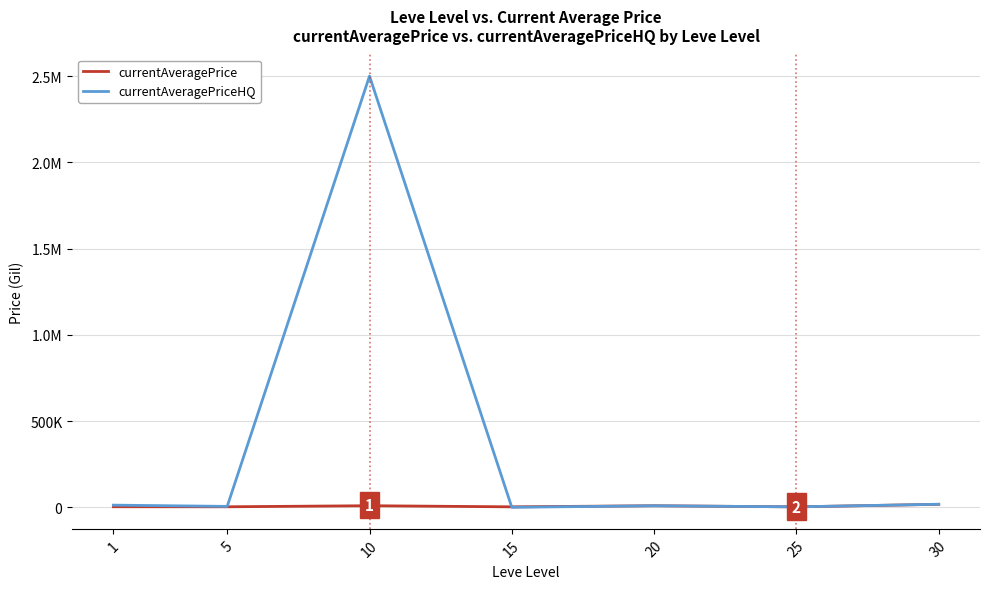

What are all the series names shown in the legend?

currentAveragePrice, currentAveragePriceHQ